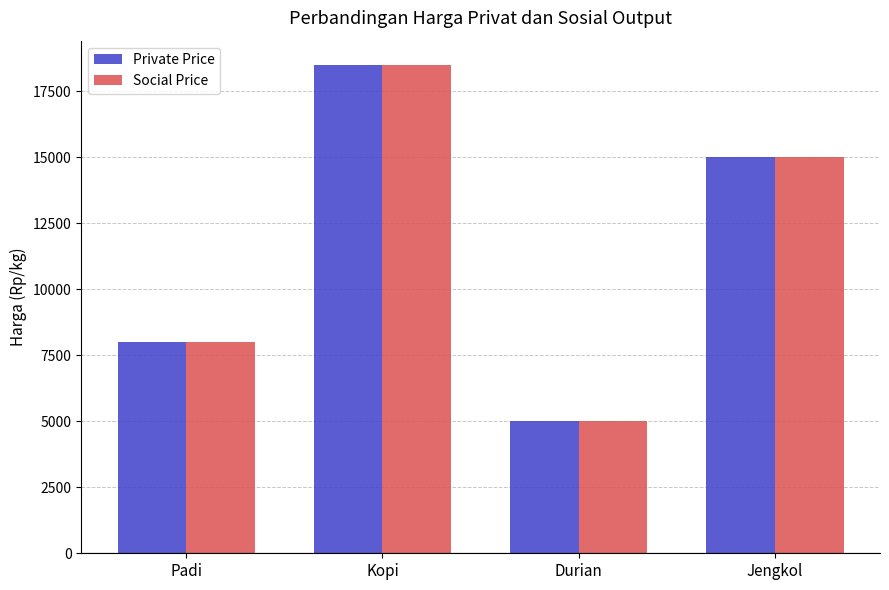

Does the chart contain stacked bars?

No